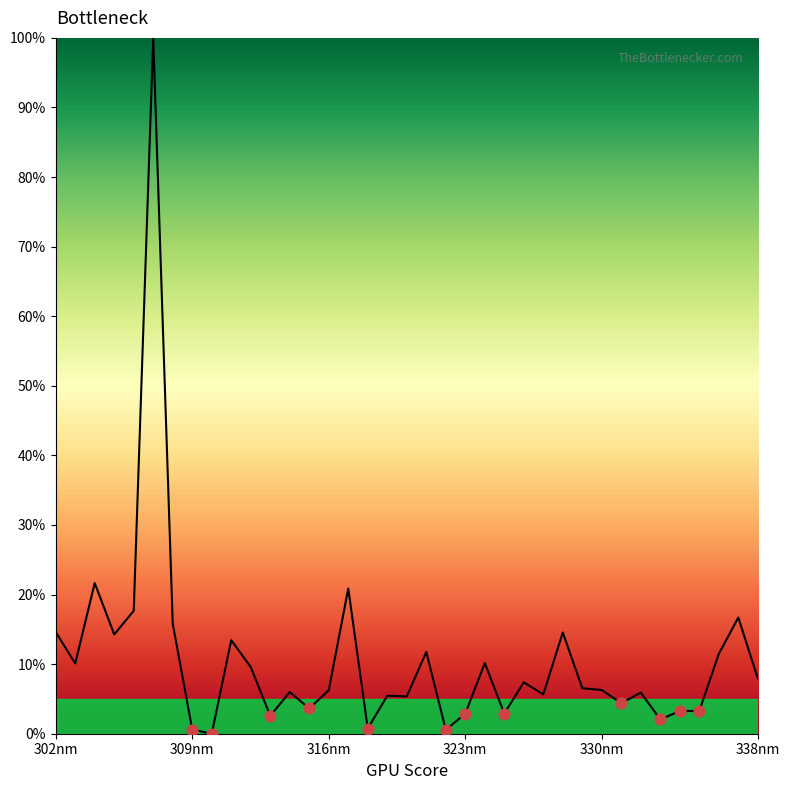

What is the greatest value displayed?

100.0